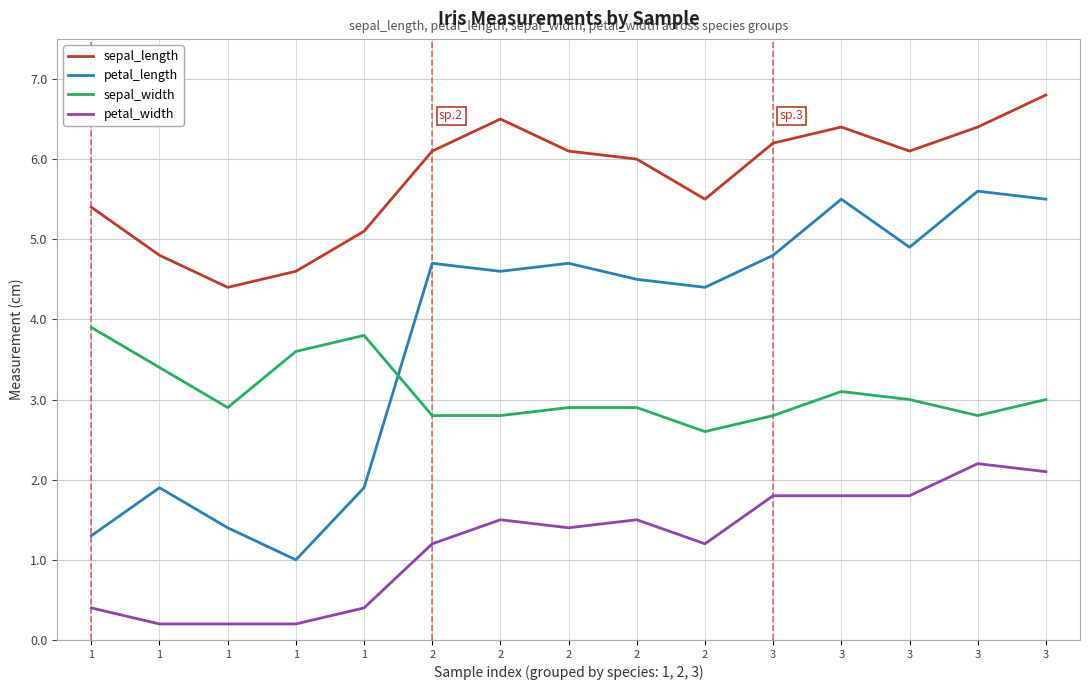

Is this an area chart (filled region under the line)?

No